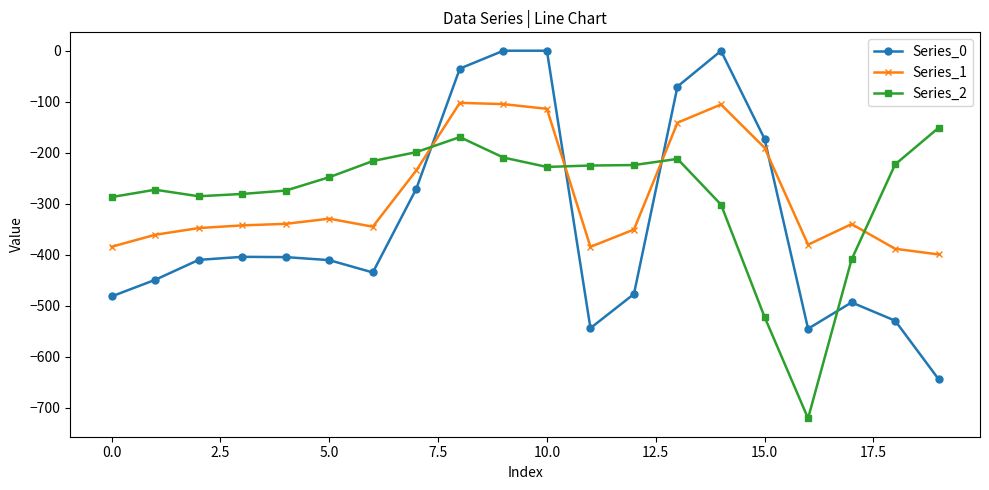

True or false: Series_1 has more than 2 interior local peaks.

True